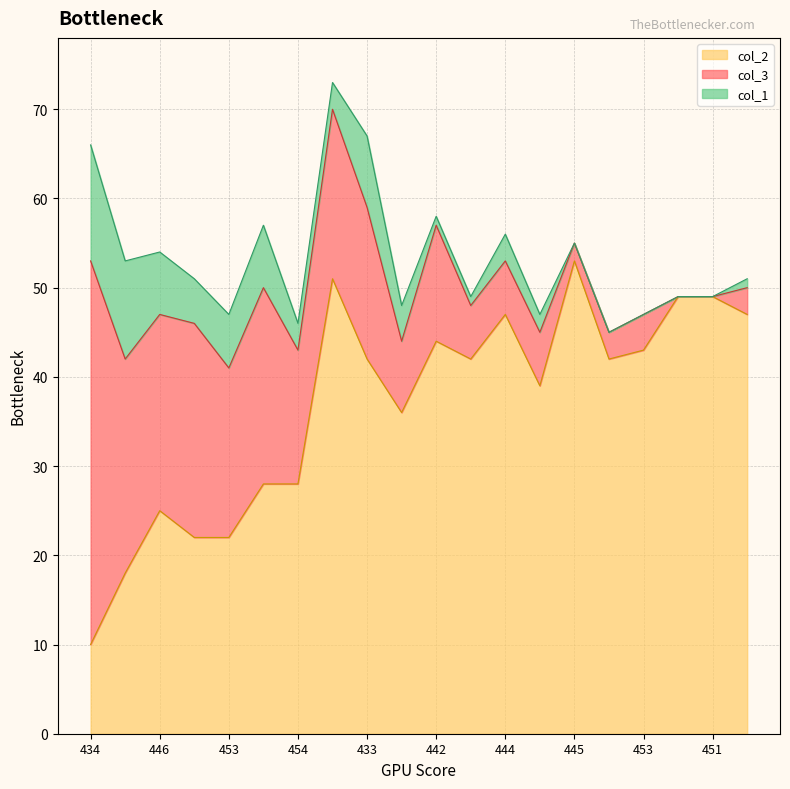

Which category has the highest value in the col_2 series?

445